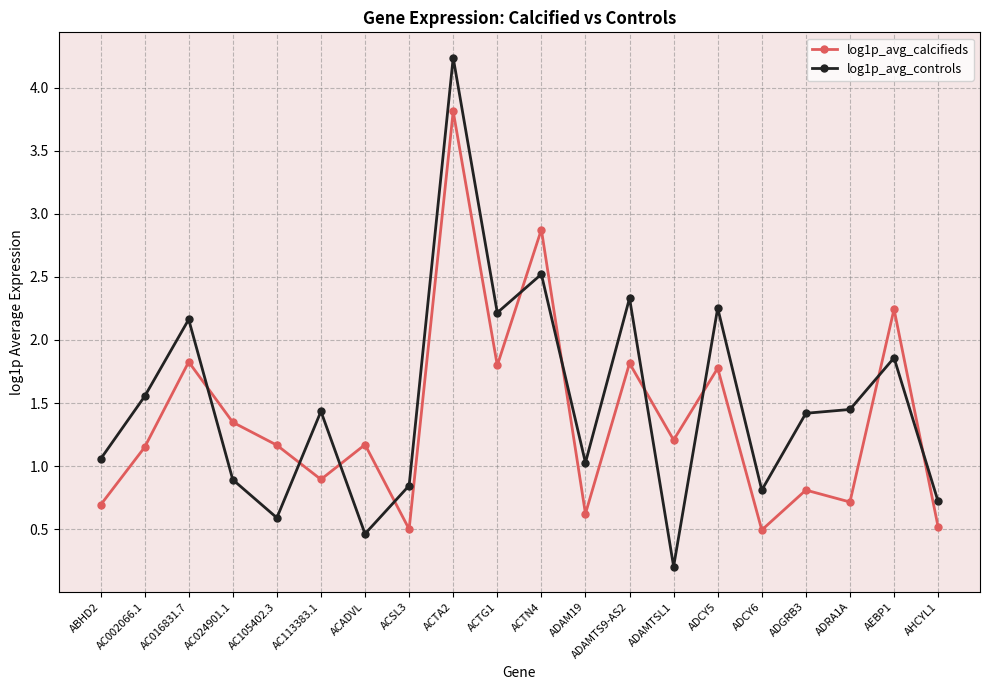

What is the maximum value for log1p_avg_controls?

4.2